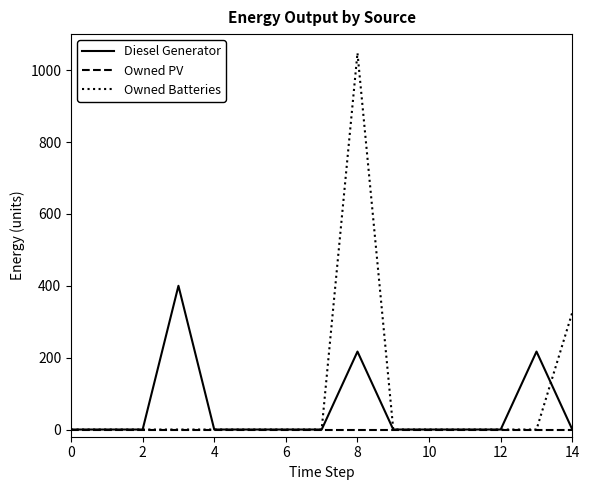

What is the difference between the second highest and minimum values in the Owned Batteries series?

326